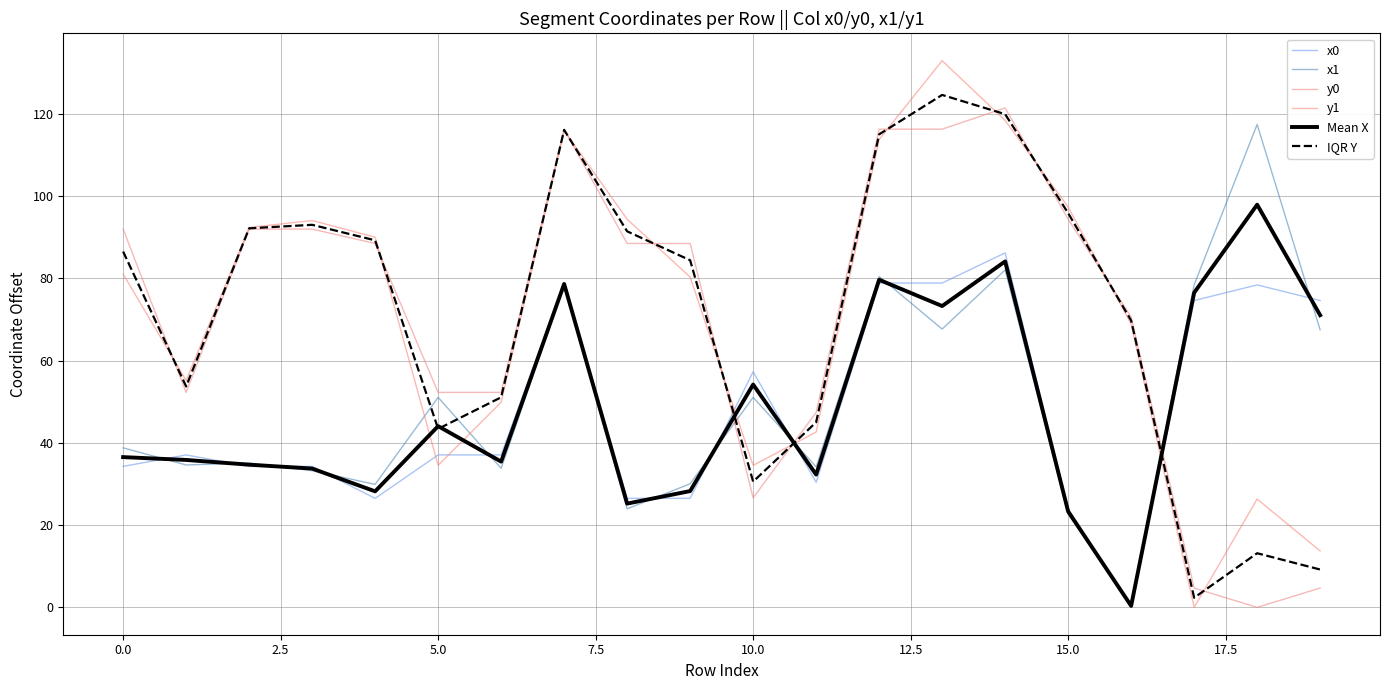

What is the difference between the maximum and minimum values in the y0 series?

121.4